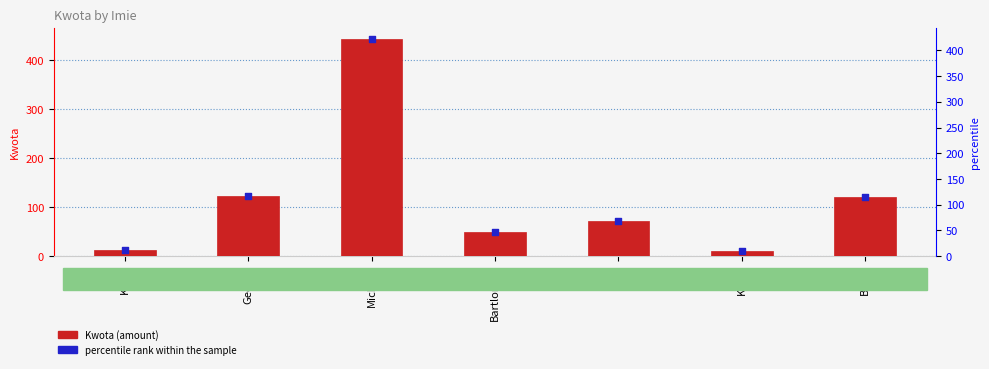

Which series reaches the minimum Y coordinate?

Kwota